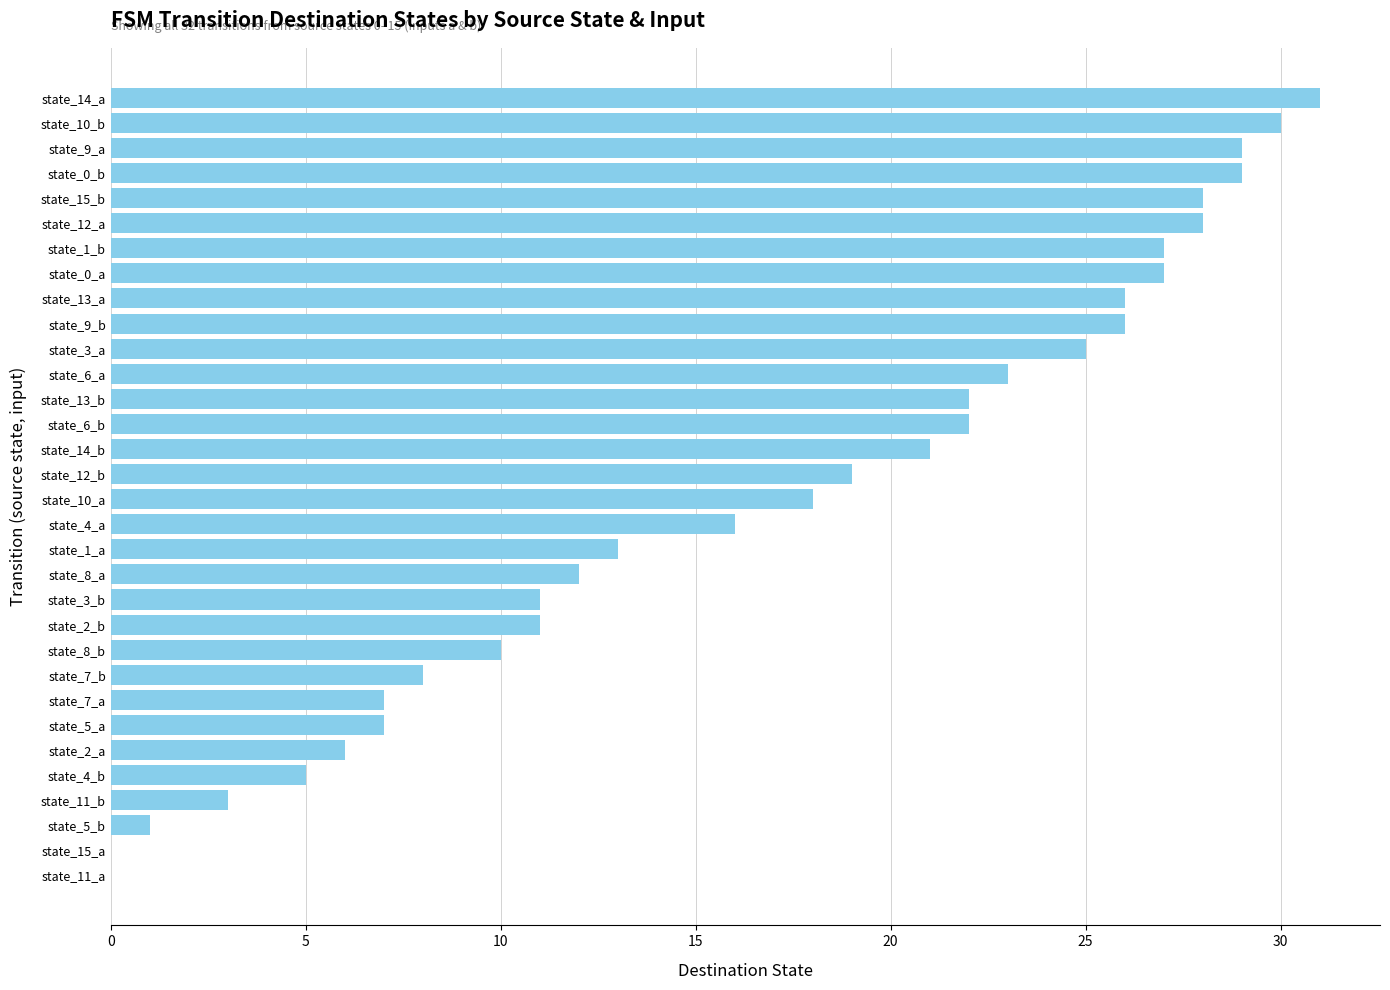

At which label is the value closest to 15?

state_4_a